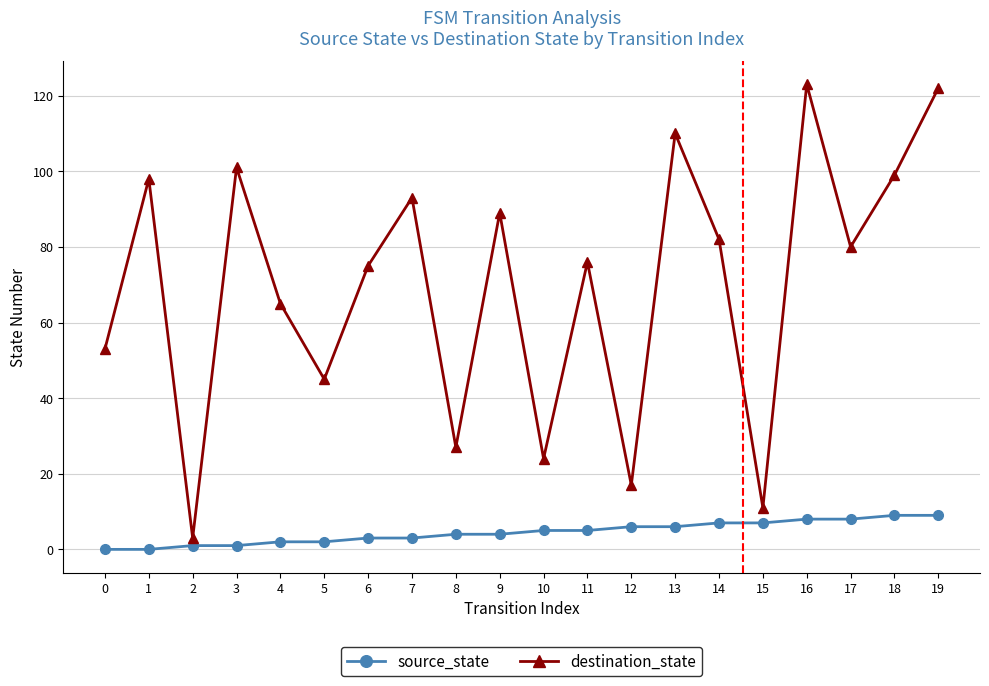

Rank the series at 0 from lowest to highest value.

source_state, destination_state